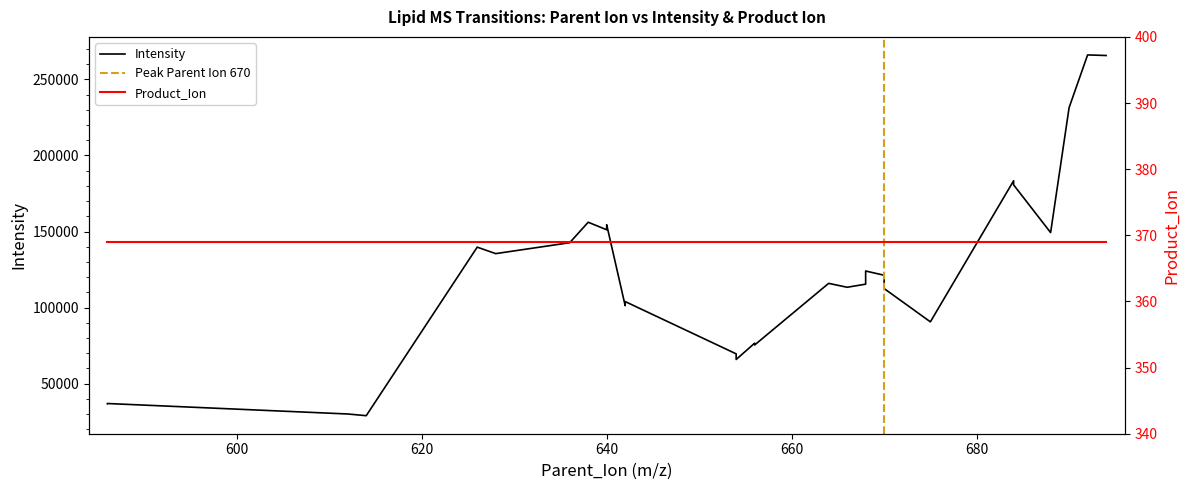

How many data points are less than 115946?

14